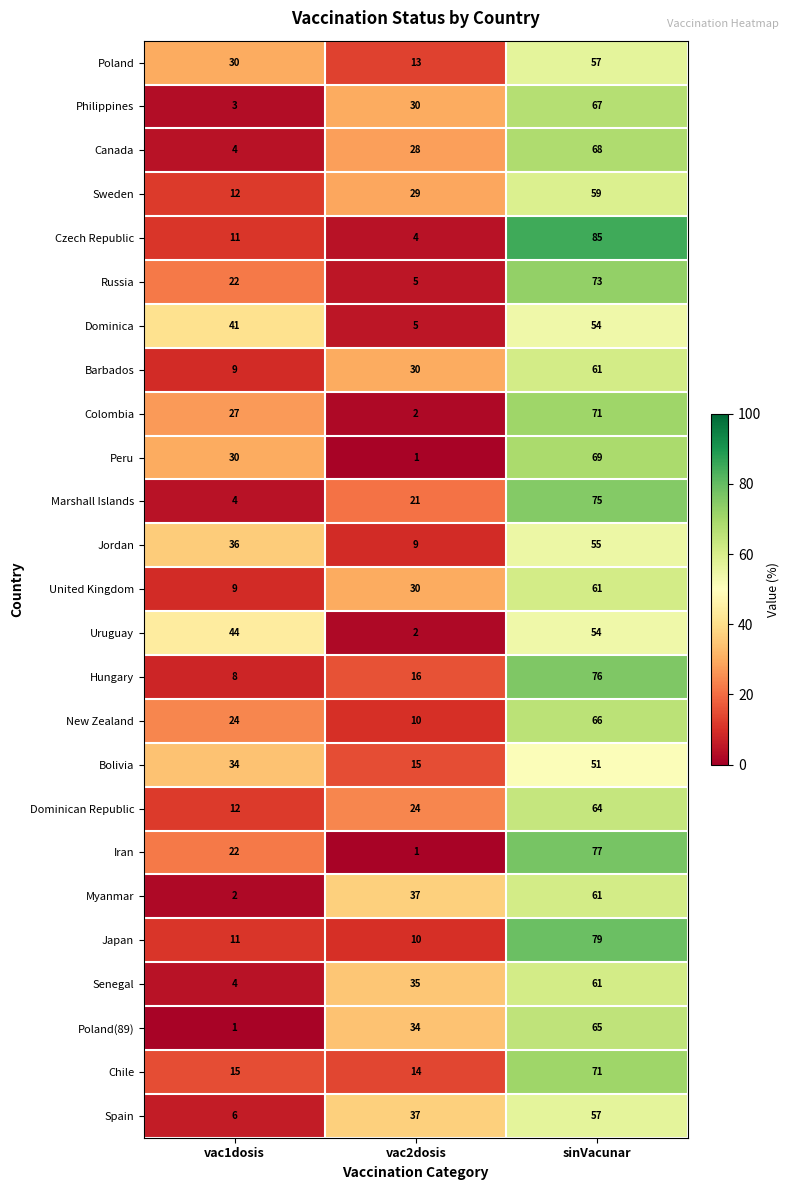

Rank the categories by Sweden value from highest to lowest.

sinVacunar, vac2dosis, vac1dosis